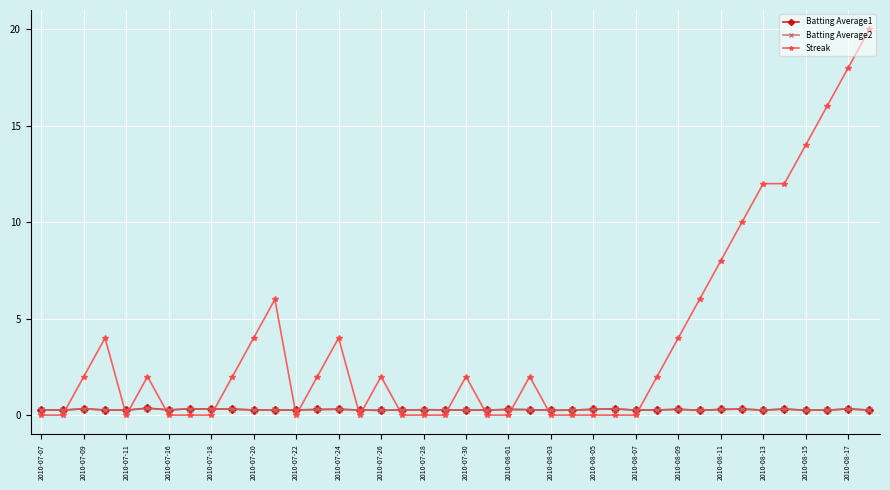

True or false: Batting Average2 has more than 1 points higher than both neighbors.

True